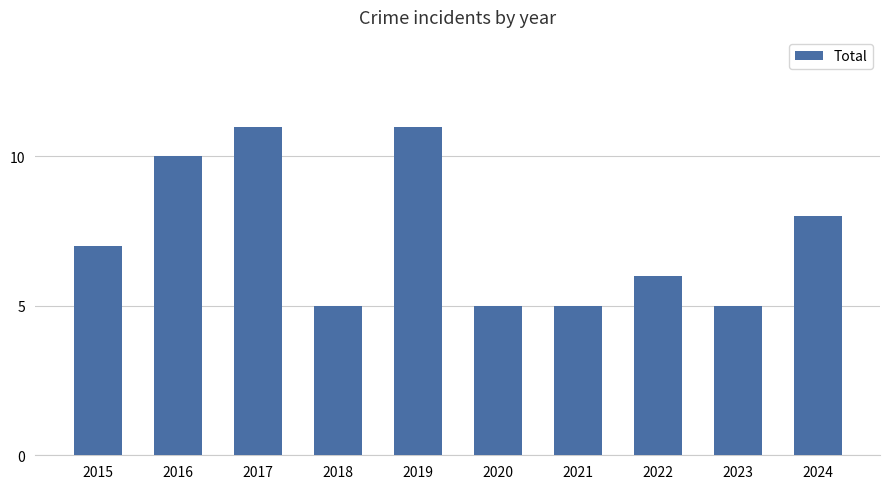

What is the value of the 3rd bar from the left?

11